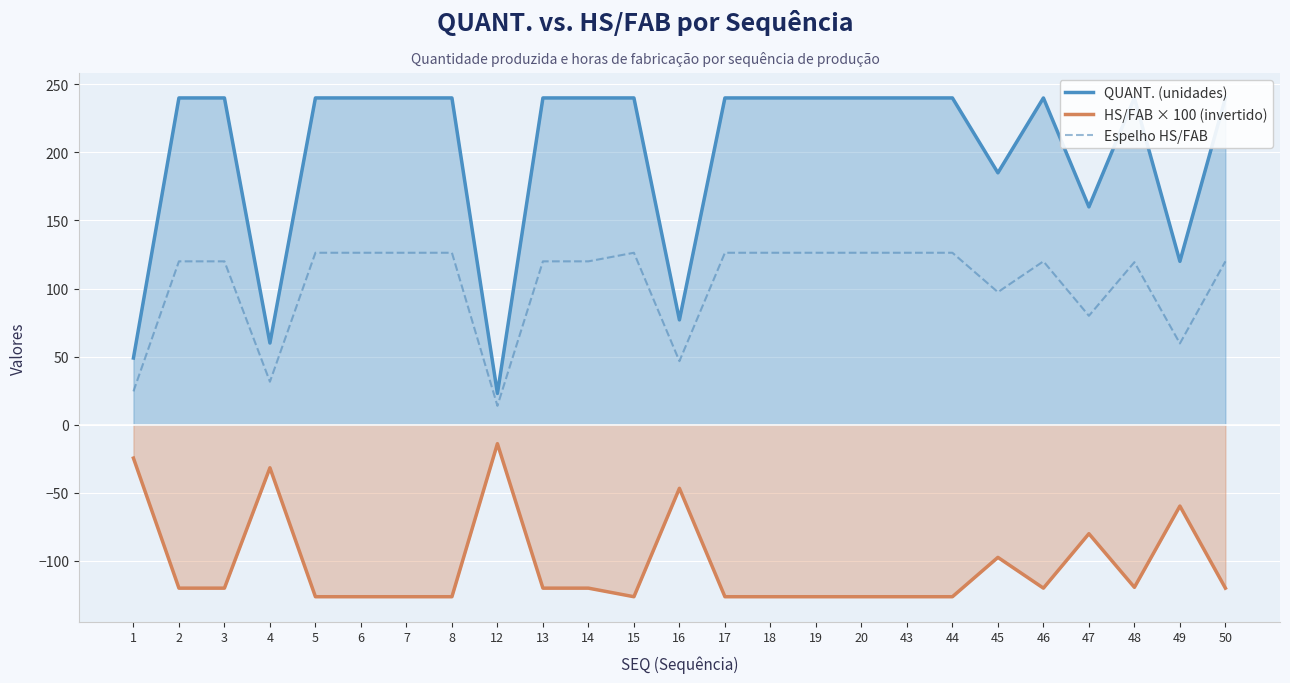

What is the sum of the HS/FAB × 100 (invertido) values at 7 and 12?

-140.2